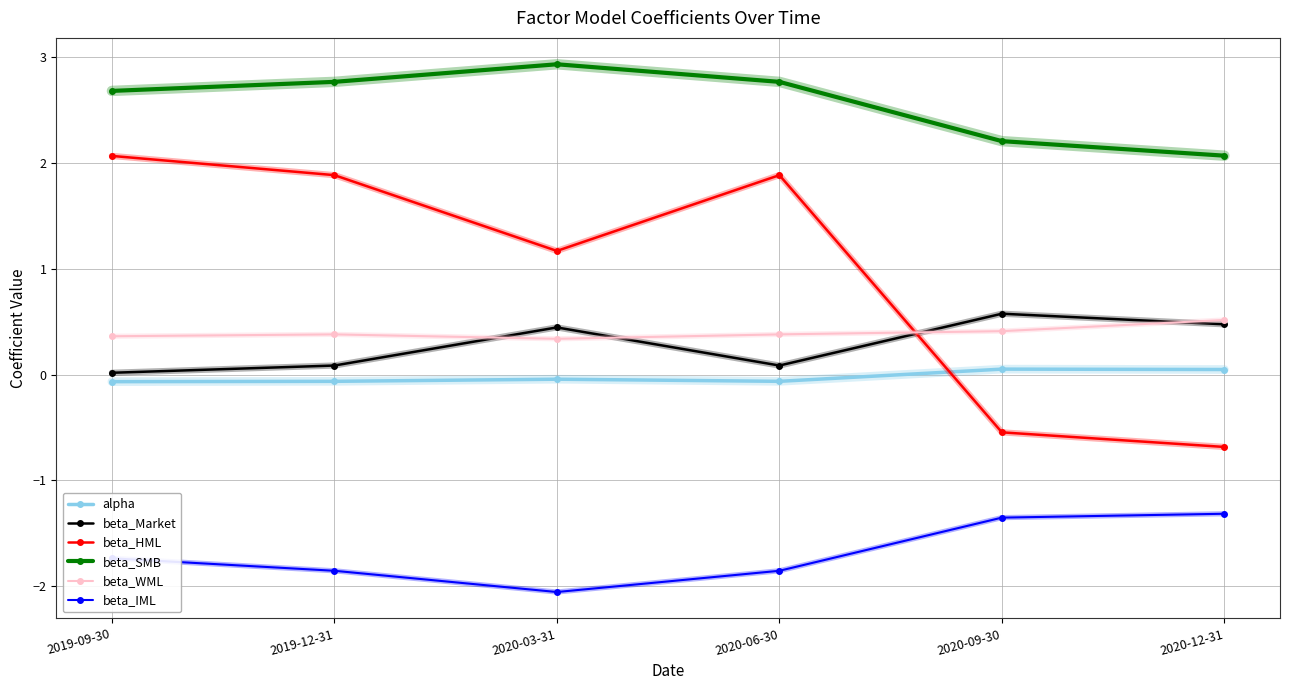

At which label does beta_Market reach its minimum?

2019-09-30